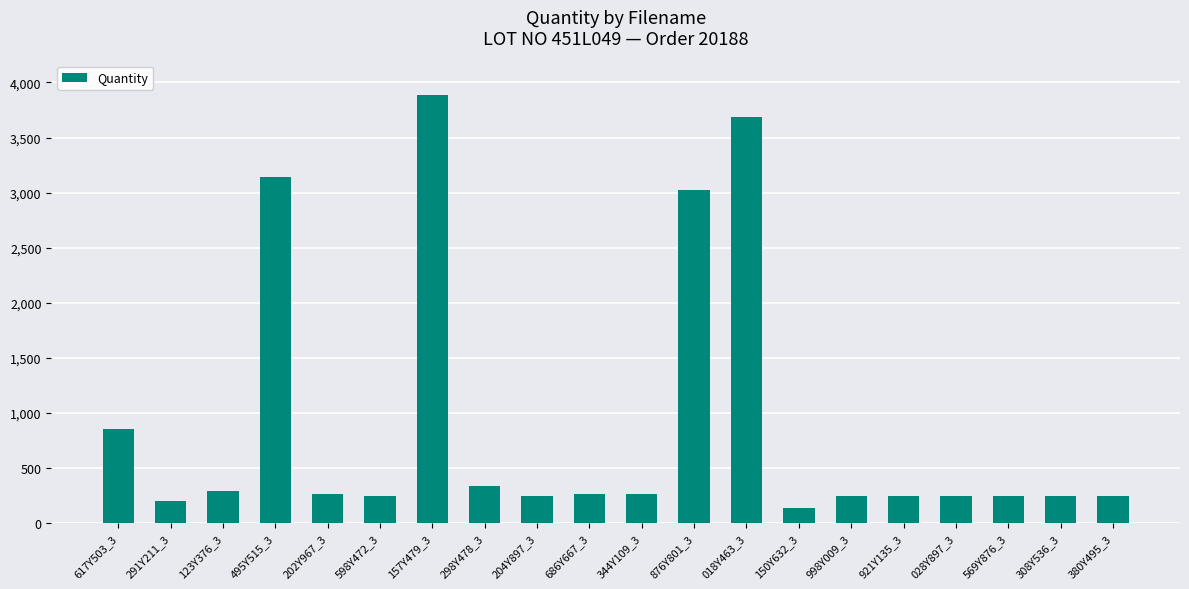

Which category has the lowest value across all series?

150Y632_3